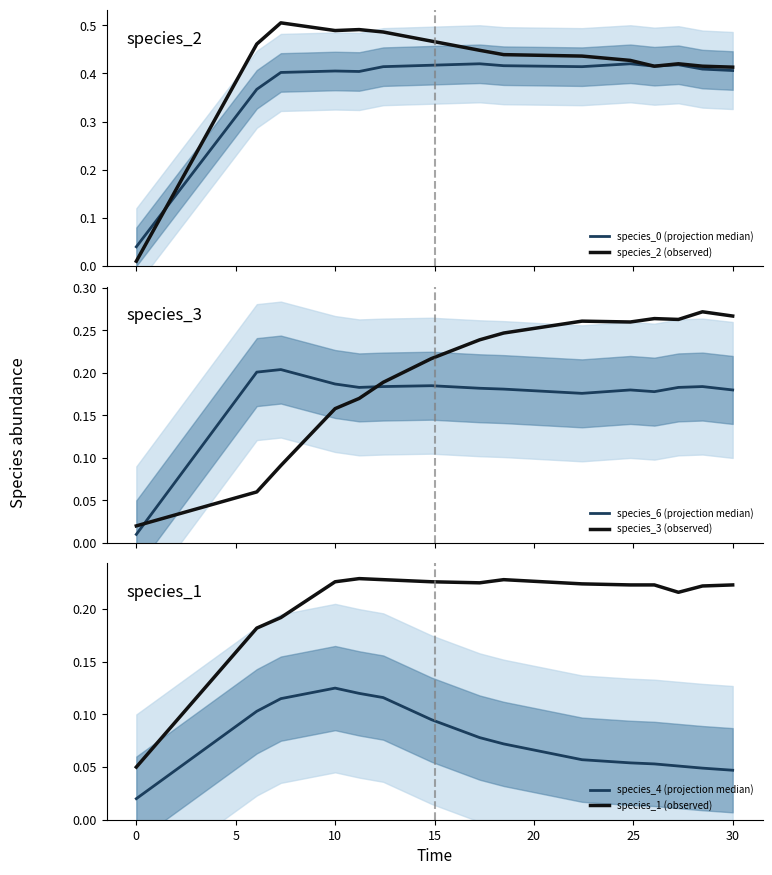

What is the sum of all species_1 (observed) values?

3.1